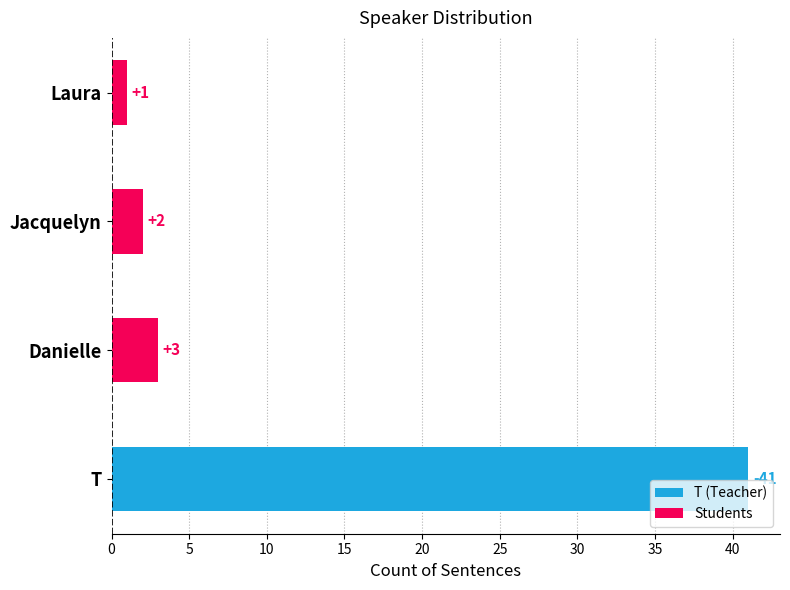

Does the chart contain stacked bars?

No